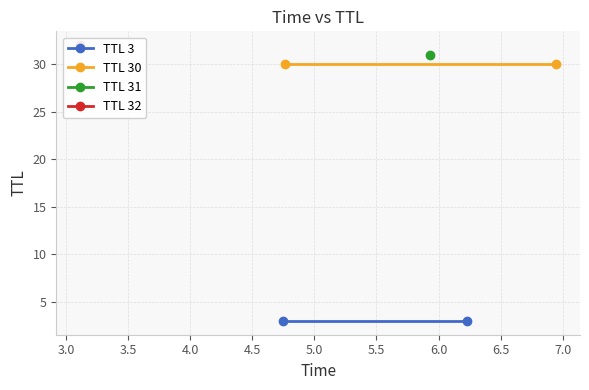

The TTL 30 series shows 21 at 3.0. True or false?

False